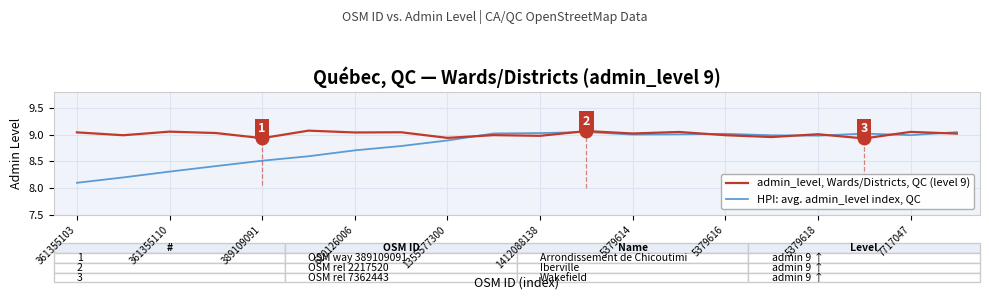

List the series in order of their peak value, lowest first.

HPI: avg. admin_level index, QC, admin_level, Wards/Districts, QC (level 9)